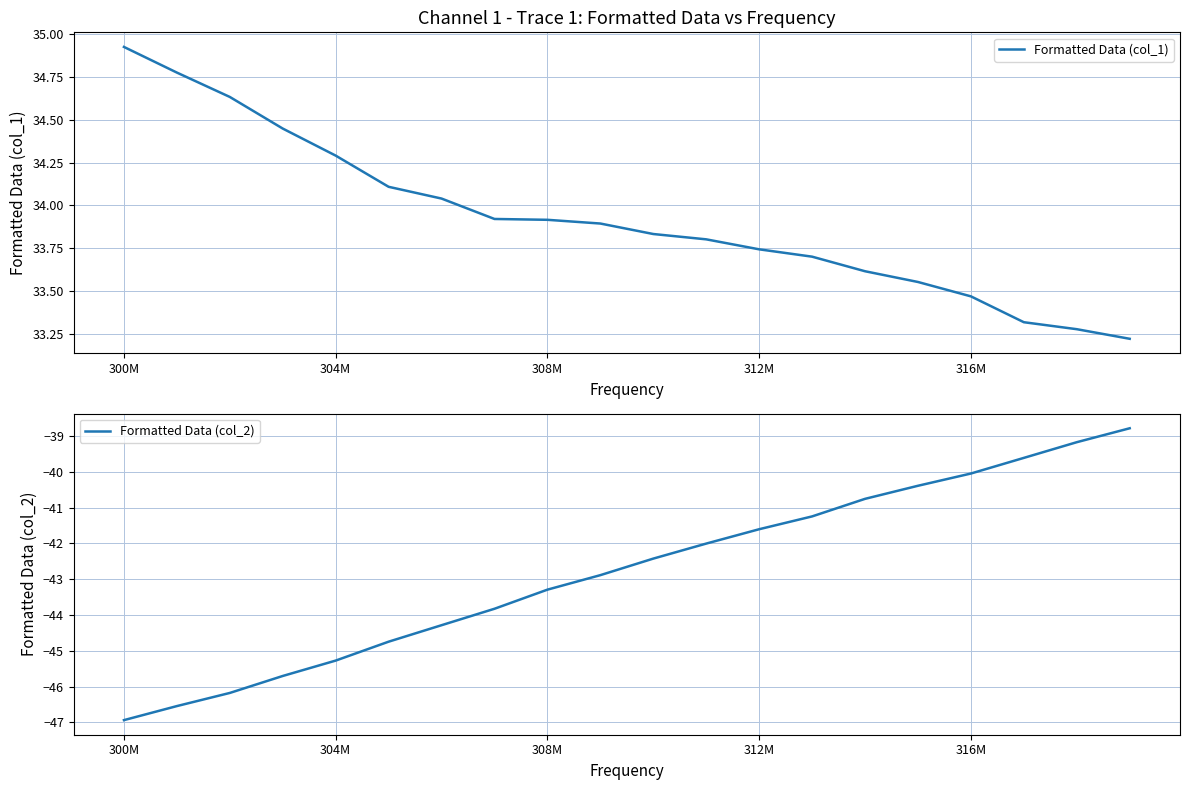

Does the chart have visible grid lines?

Yes